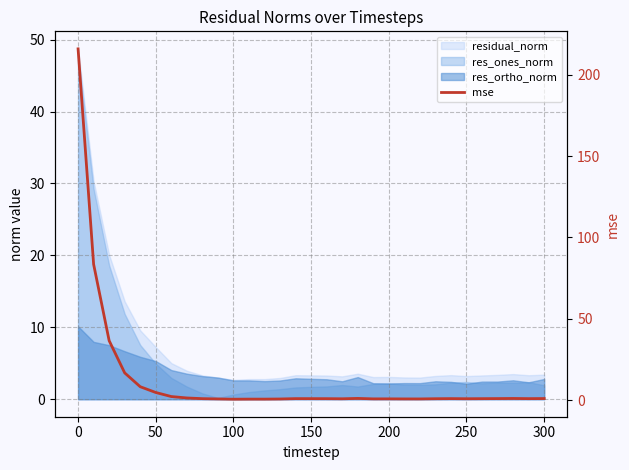

What is the average value?

12.6